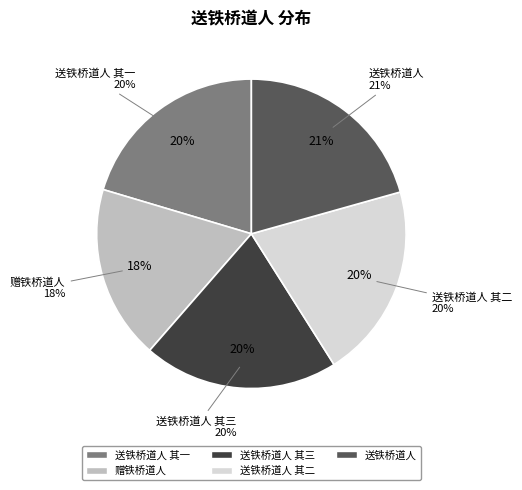

What percentage do 送铁桥道人 and 赠铁桥道人 together represent?

38.8%